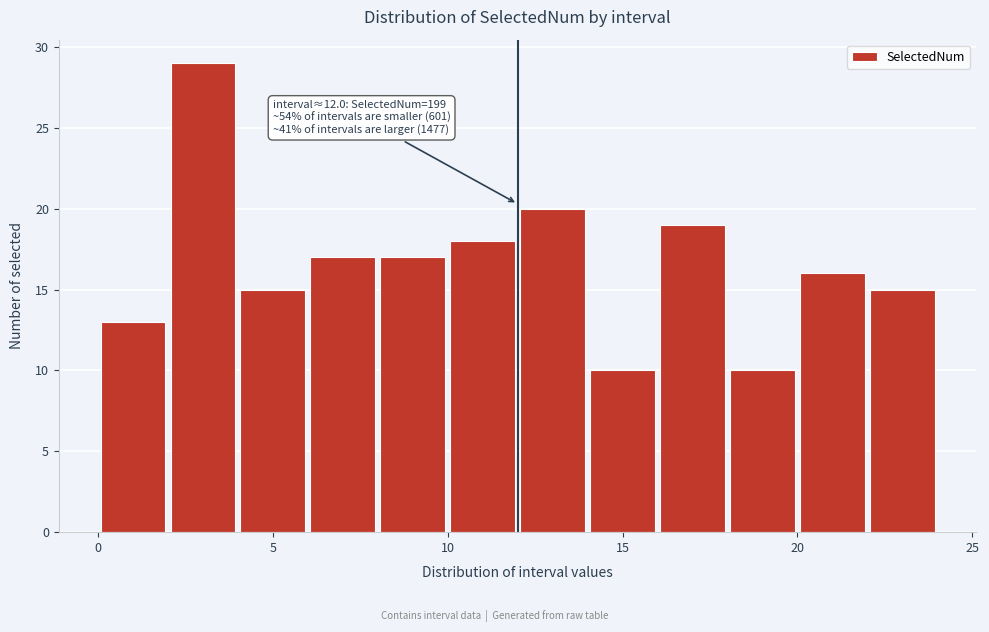

Over which range of the x-axis is the bar tallest?

2 to 4